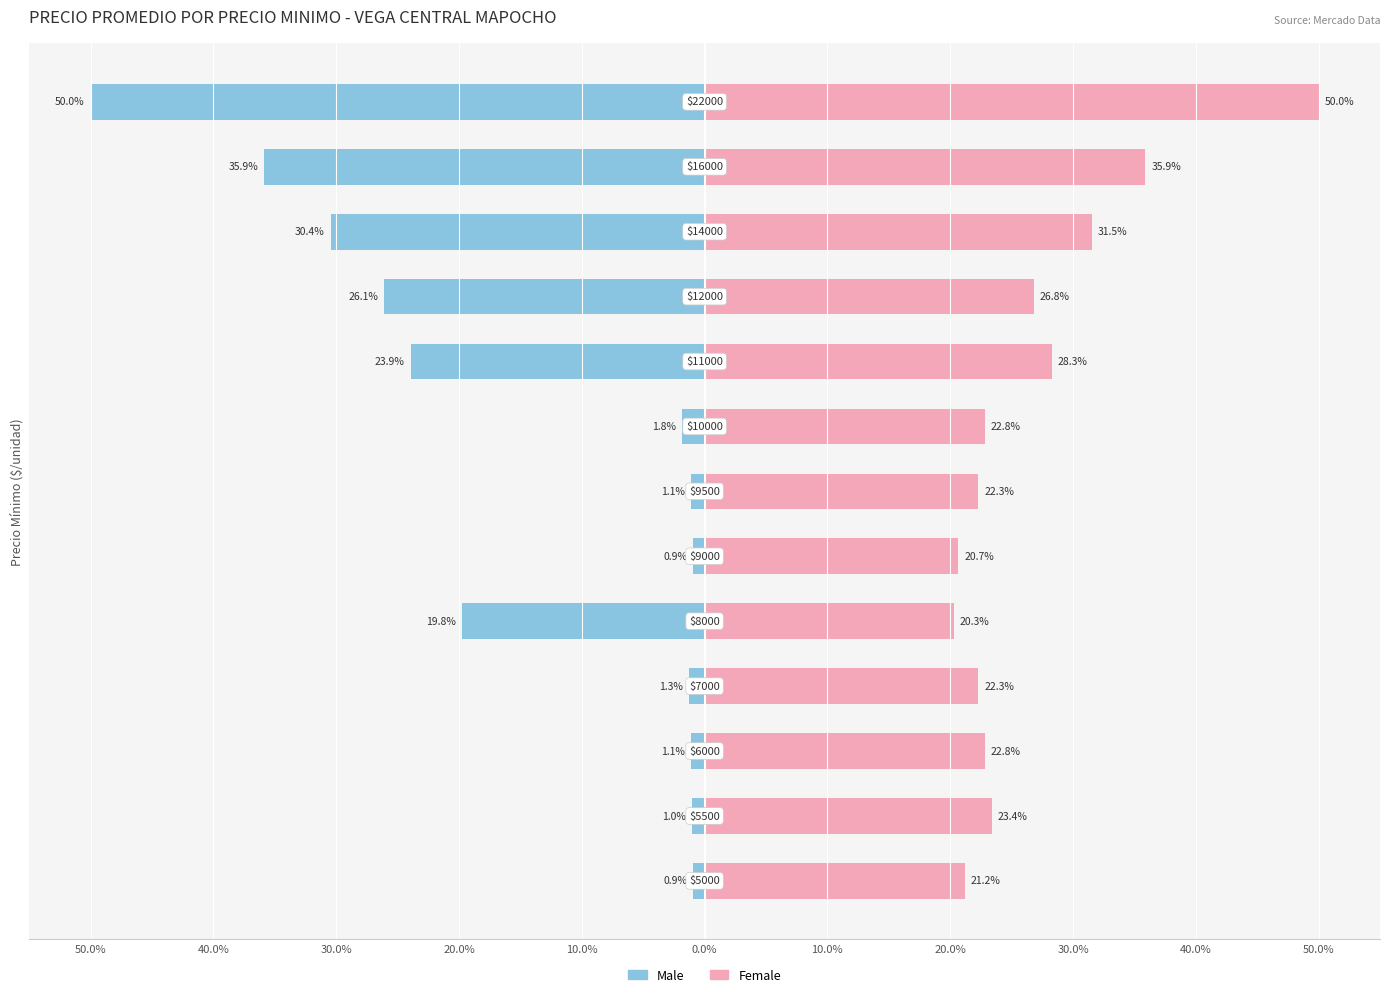

Between 40.0% and 20.0%, which is larger?

20.0%